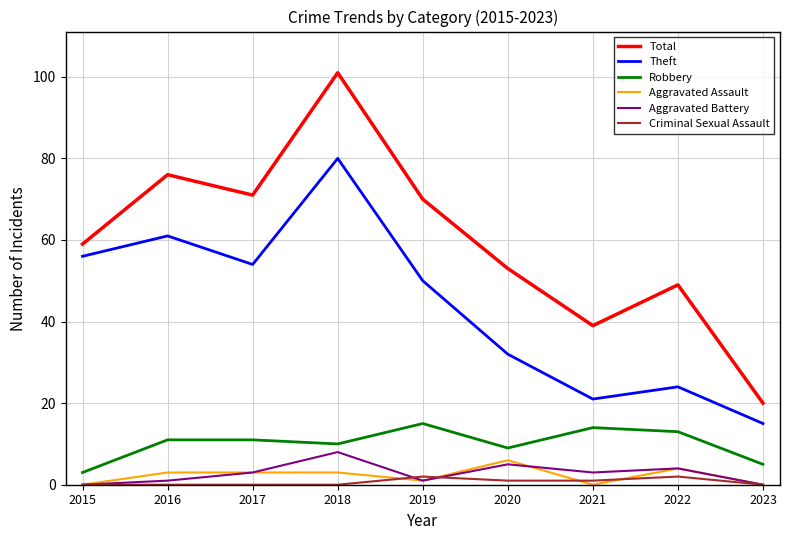

True or false: Robbery and Total cross at least once.

False